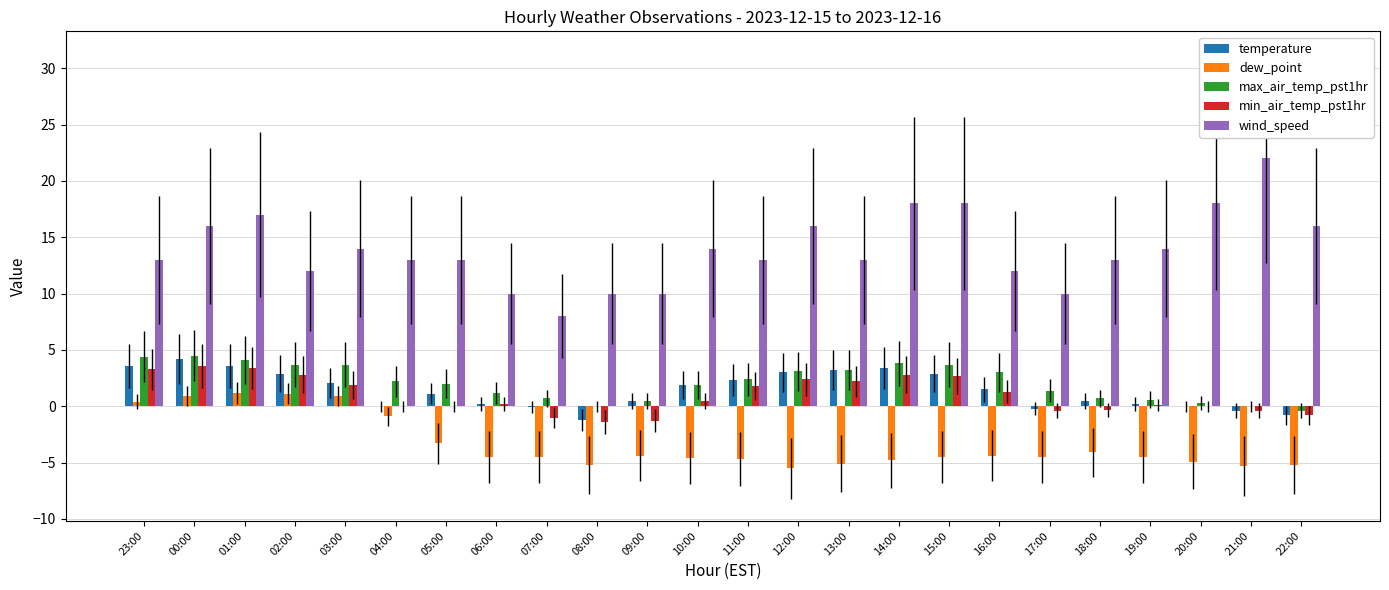

Is the value of min_air_temp_pst1hr at 21:00 greater than the value of dew_point at 10:00?

Yes